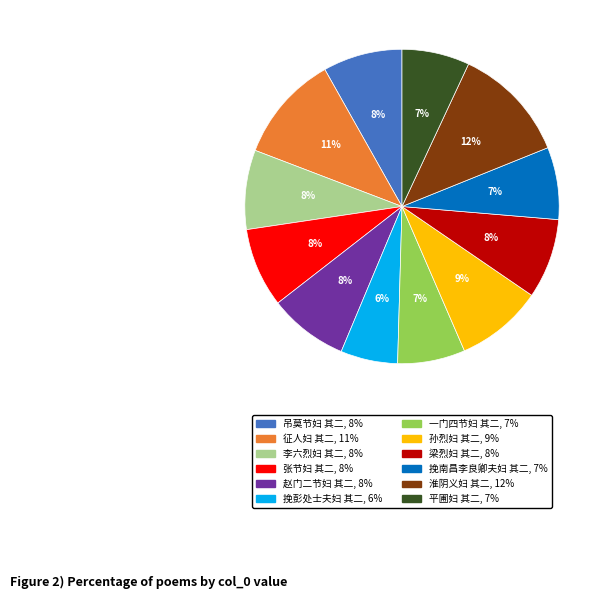

Count the number of slices in the pie.

12